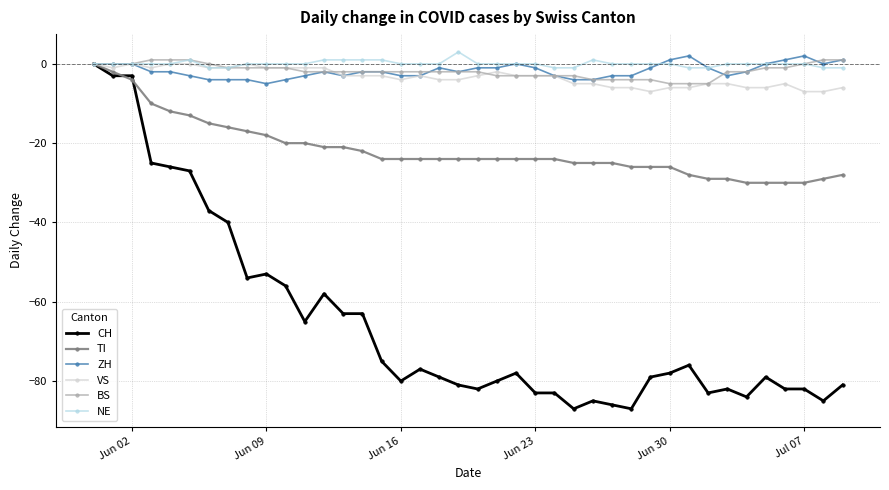

What is the maximum value shown in the chart?

3